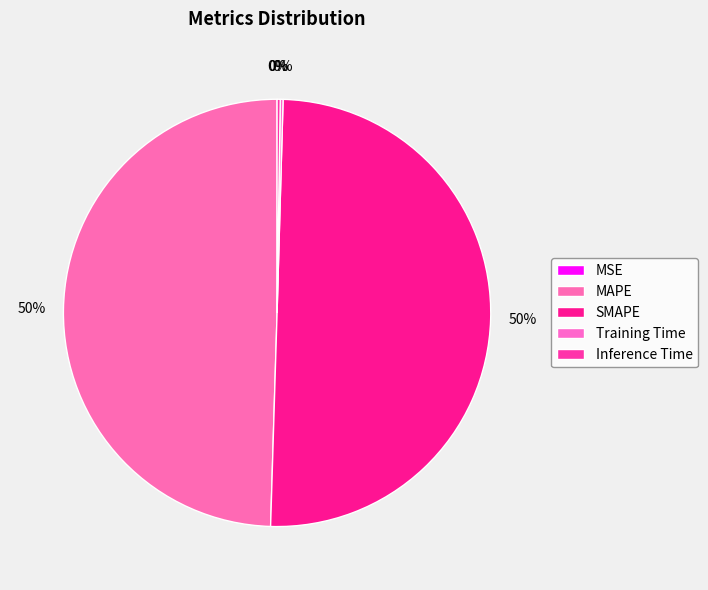

Which slice is the largest?

SMAPE